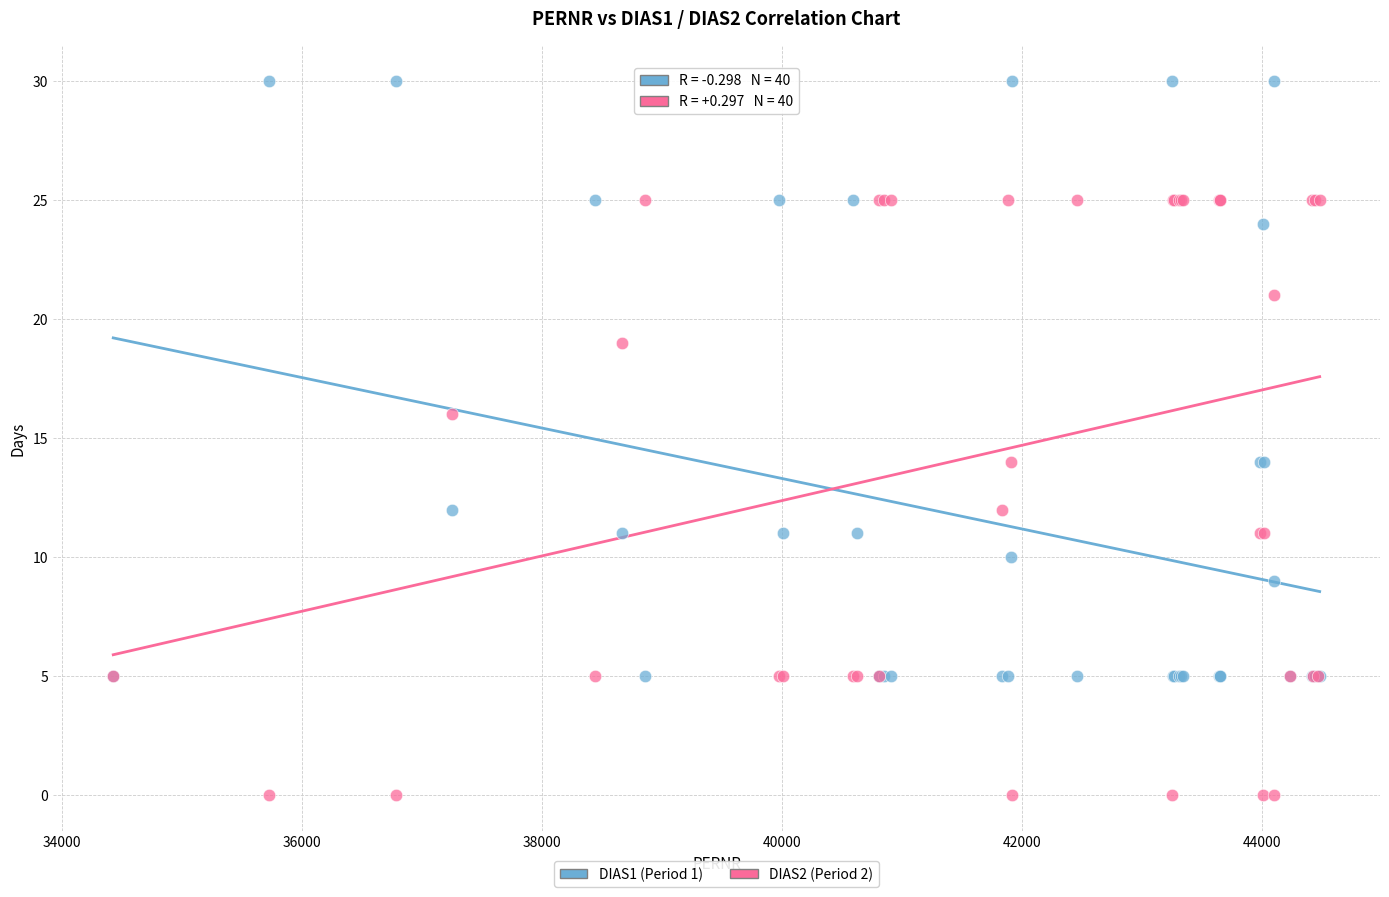

What are all the series names shown in the legend?

DIAS1 (Period 1), DIAS2 (Period 2)